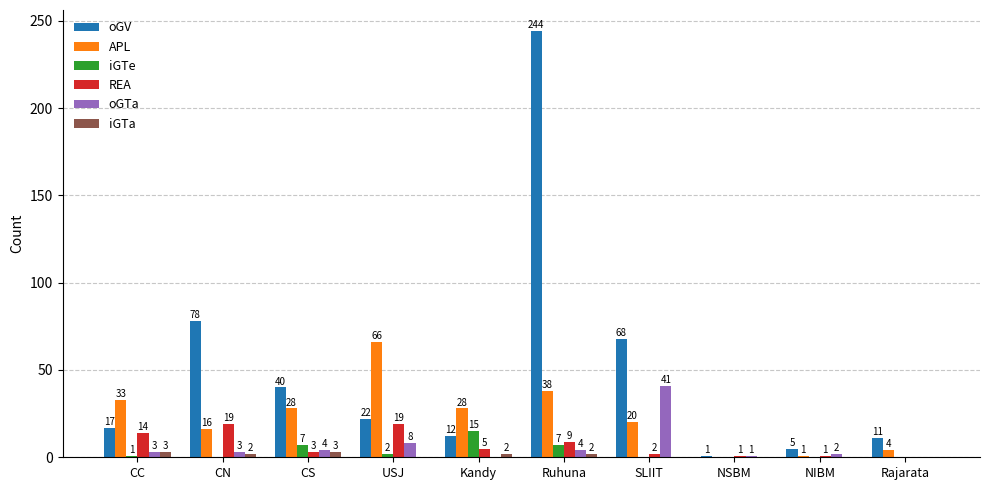

Where does the REA series first go above 5?

CC